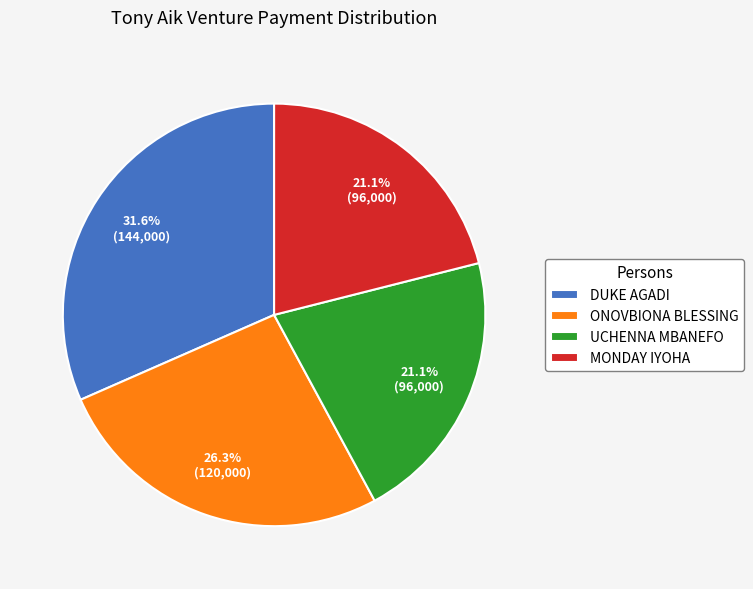

True or false: ONOVBIONA BLESSING accounts for 26% of the total.

True